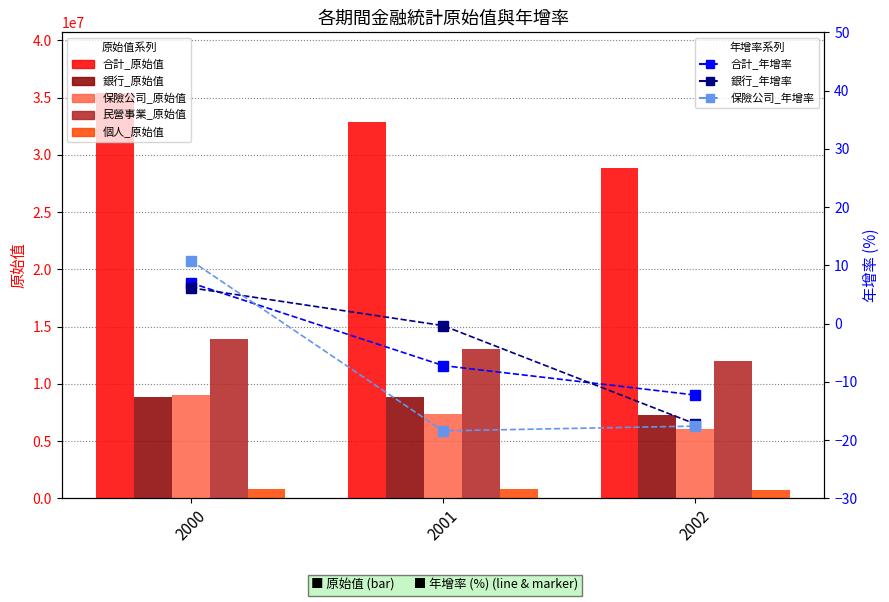

What is the sum of the 個人_原始值 values at 2001 and 2000?

1616016